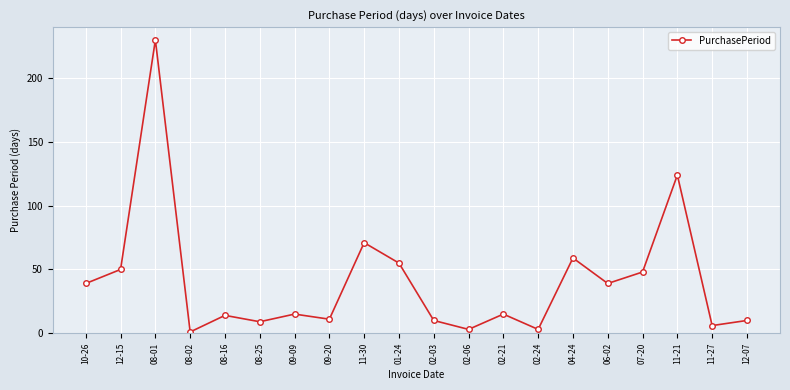

Reading left to right, transcribe all the data shown in this chart.

10-26=39	12-15=50	08-01=230	08-02=1	08-16=14	08-25=9	09-09=15	09-20=11	11-30=71	01-24=55	02-03=10	02-06=3	02-21=15	02-24=3	04-24=59	06-02=39	07-20=48	11-21=124	11-27=6	12-07=10